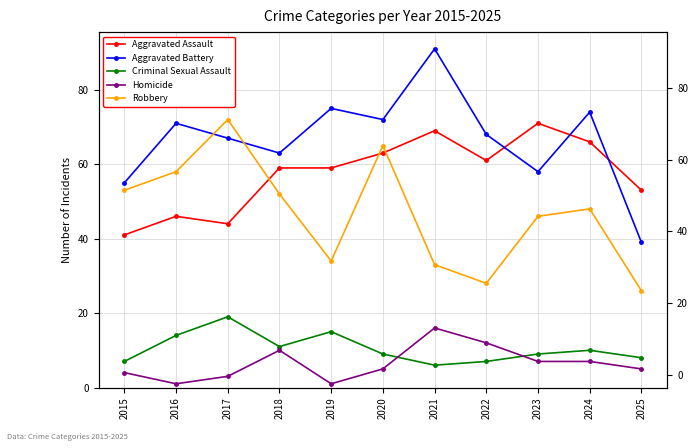

At which category does Robbery reach its first local peak?

2017